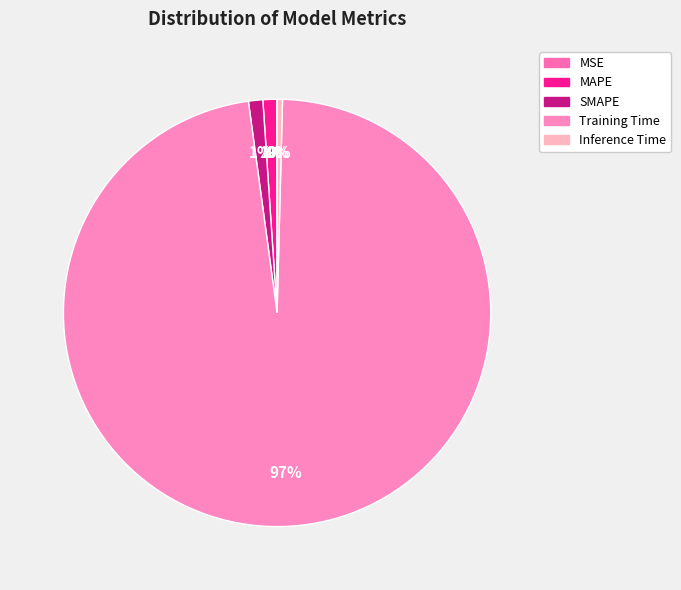

Does any single category account for the majority?

Yes